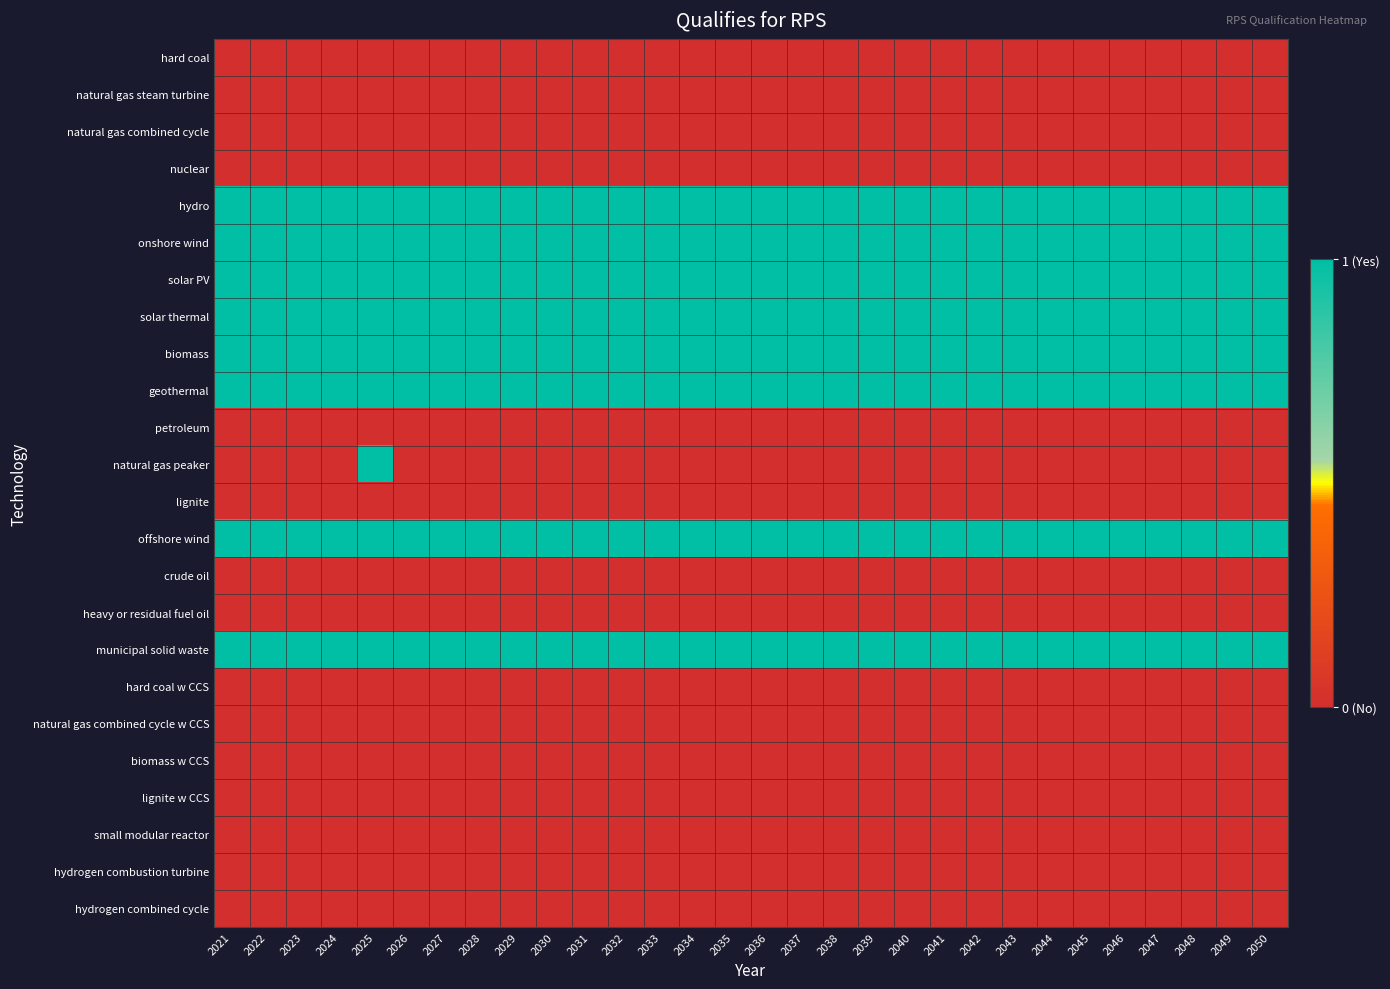

Rank the series by their maximum value, from highest to lowest.

hydro, onshore wind, solar PV, solar thermal, biomass, geothermal, natural gas peaker, offshore wind, municipal solid waste, hard coal, natural gas steam turbine, natural gas combined cycle, nuclear, petroleum, lignite, crude oil, heavy or residual fuel oil, hard coal w CCS, natural gas combined cycle w CCS, biomass w CCS, lignite w CCS, small modular reactor, hydrogen combustion turbine, hydrogen combined cycle